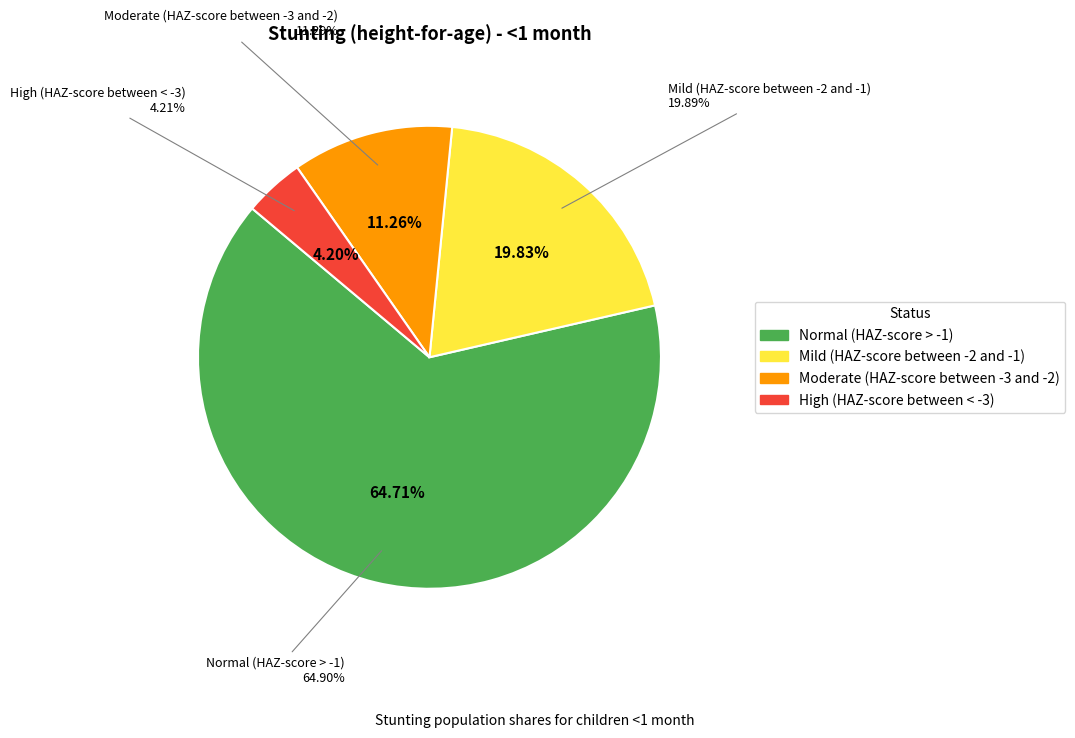

Between Mild (HAZ-score between -2 and -1) and Moderate (HAZ-score between -3 and -2), which is larger?

Mild (HAZ-score between -2 and -1)